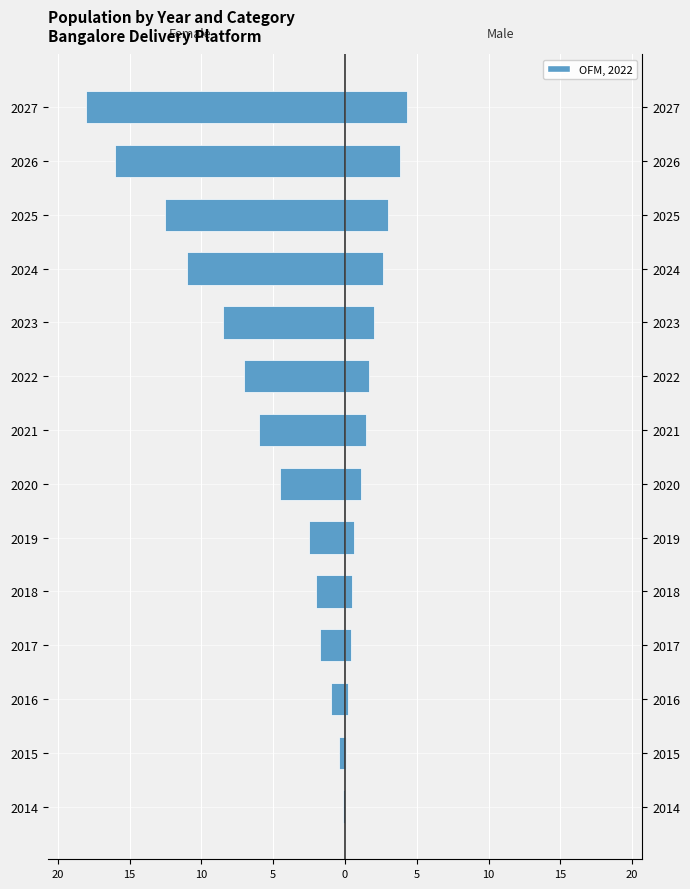

Is it true that Female (Orders) equals -11.0 at 2024?

True